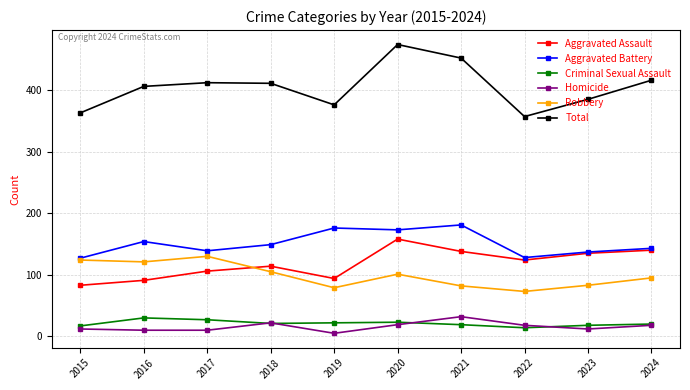

True or false: Robbery and Total cross at least once.

False